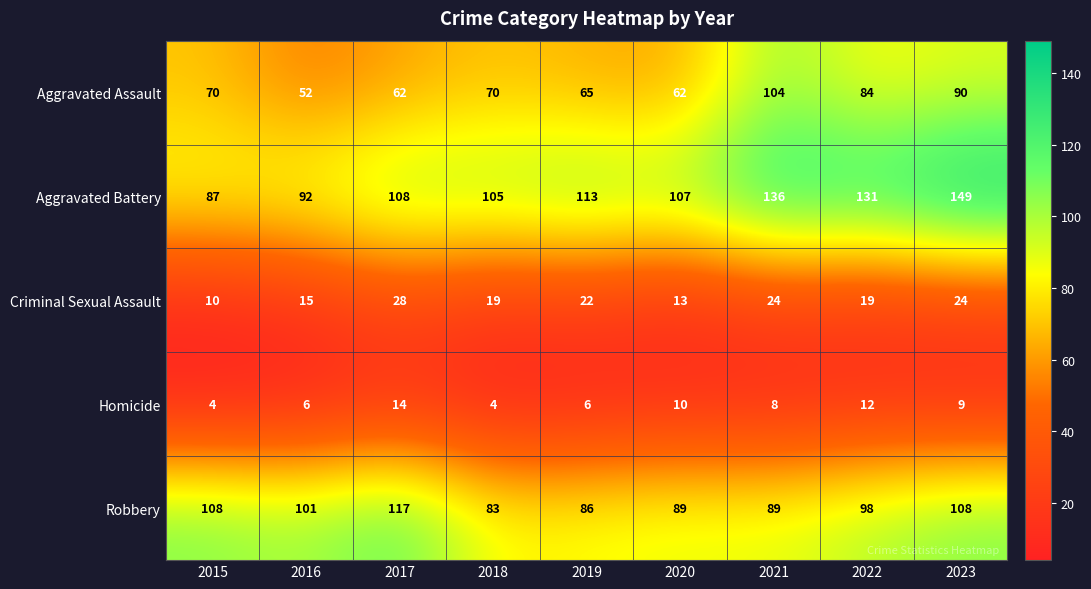

At 2016, list the series in order from largest to smallest.

Robbery, Aggravated Battery, Aggravated Assault, Criminal Sexual Assault, Homicide